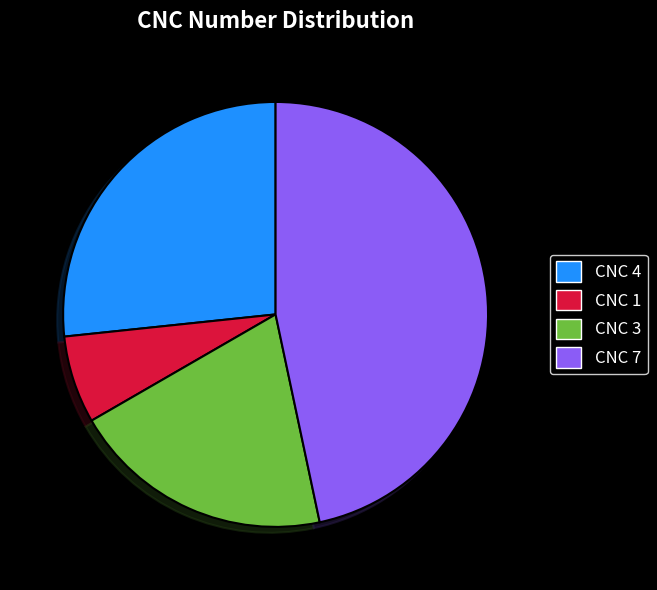

Between CNC 1 and CNC 4, which is larger?

CNC 4